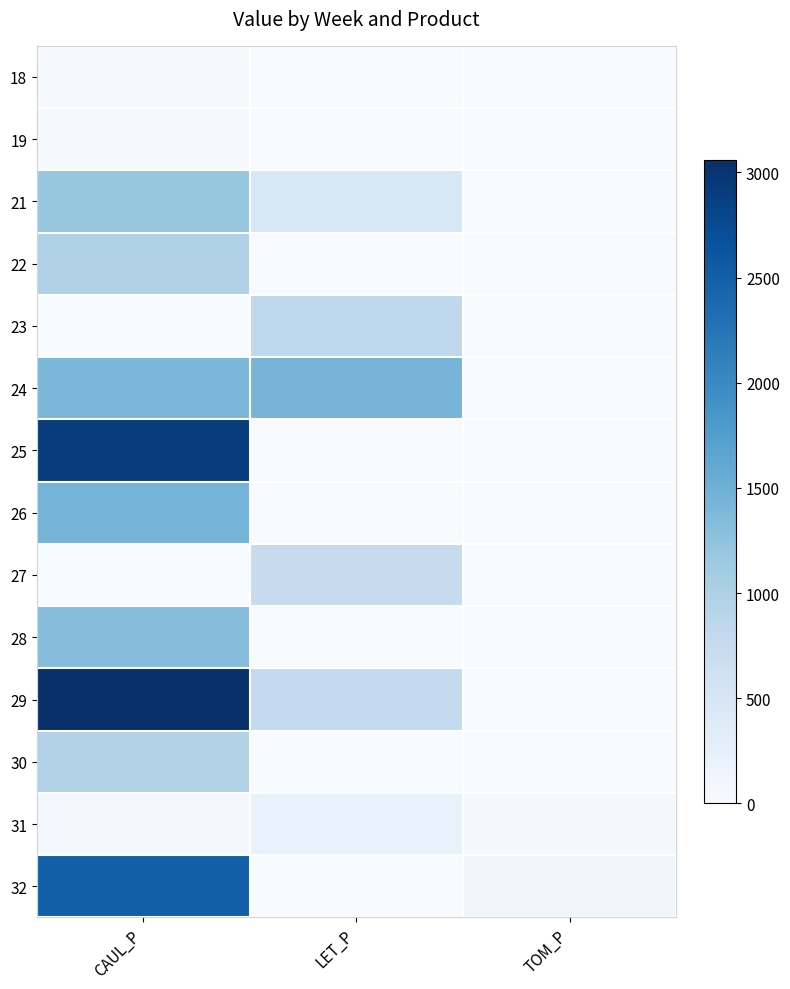

Which has a higher value, LET_P or TOM_P?

LET_P